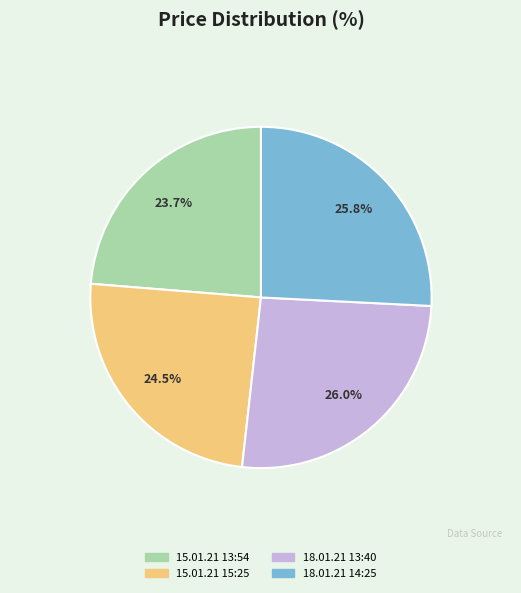

Does 18.01.21 14:25 account for over 50% of the chart?

No